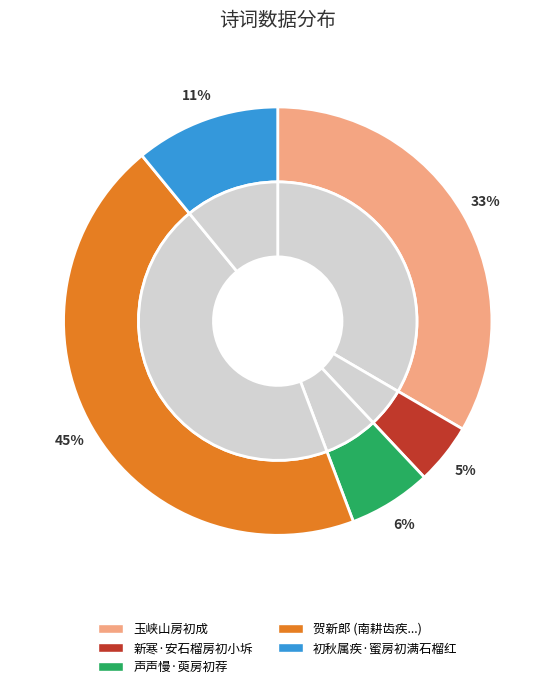

Does 声声慢·萸房初荐 account for over 50% of the chart?

No